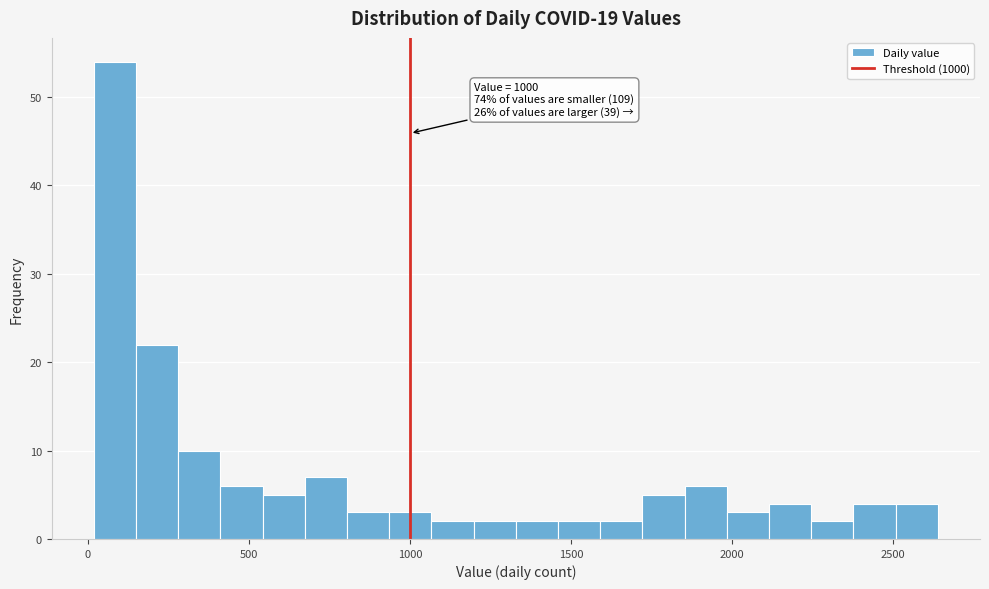

Read against the x-axis, roughly where is the centre of the tallest bar?

100